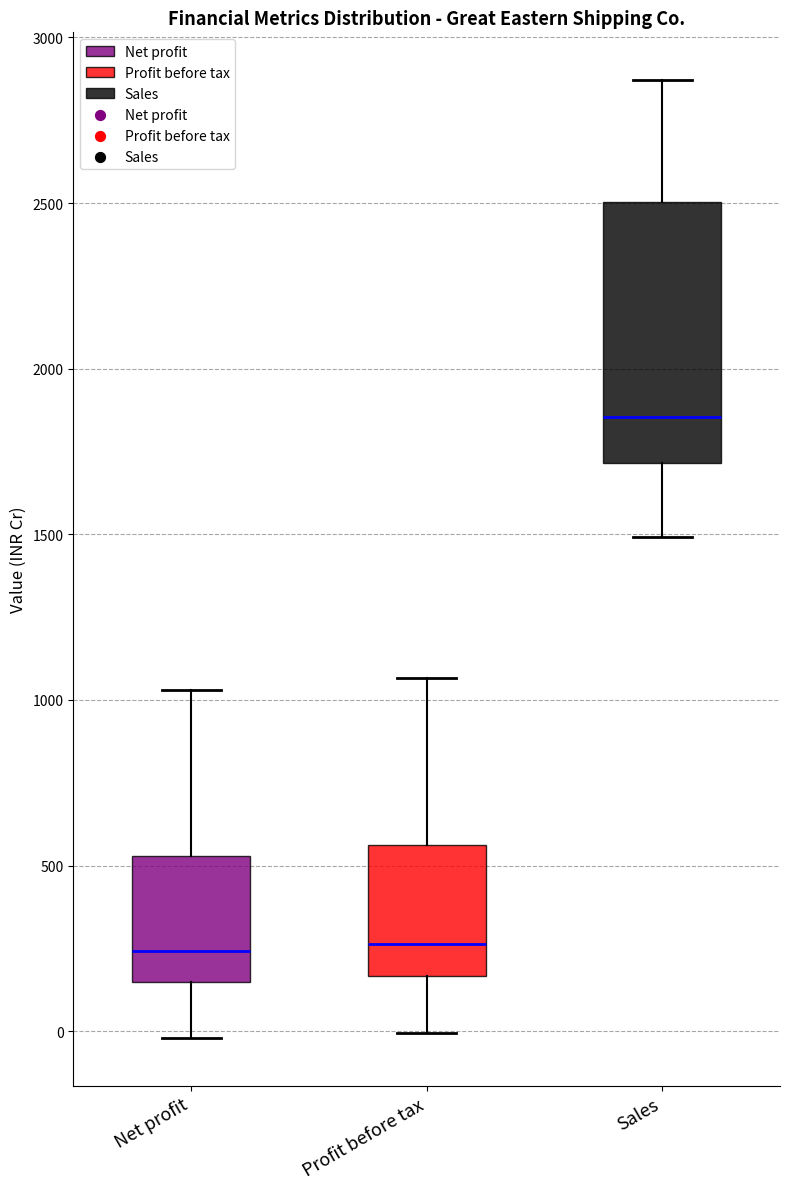

Comparing the boxes themselves (not the whiskers), which one is the tallest?

Sales